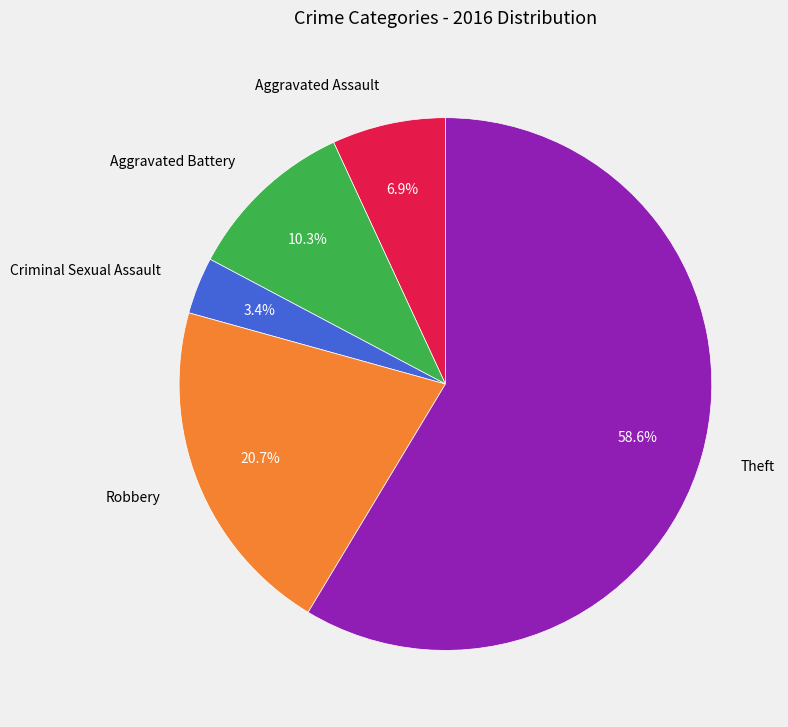

To the nearest percent, what is the average slice percentage?

20%